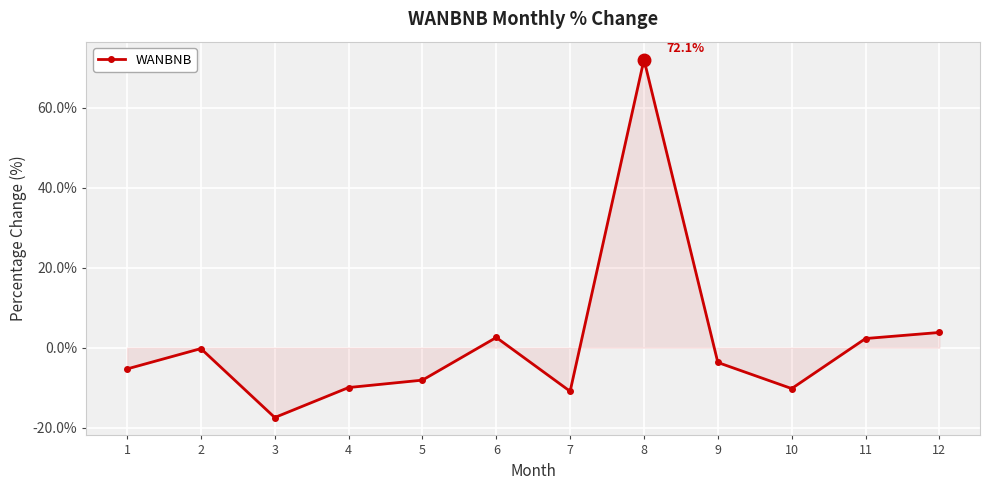

True or false: the data shows -6.2 at 4.

False